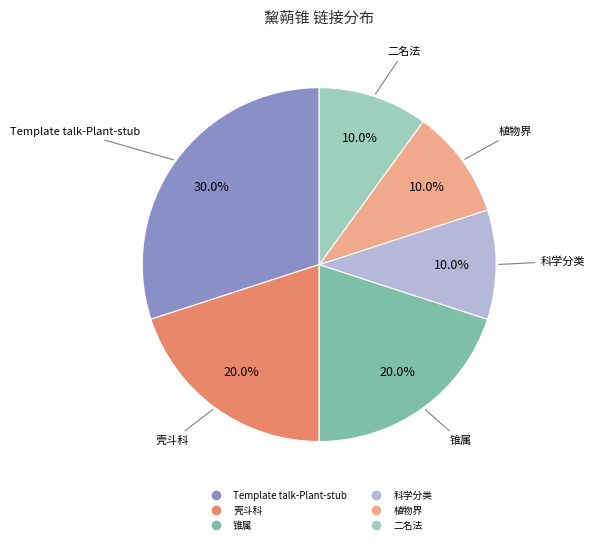

Is there a majority slice in this chart?

No